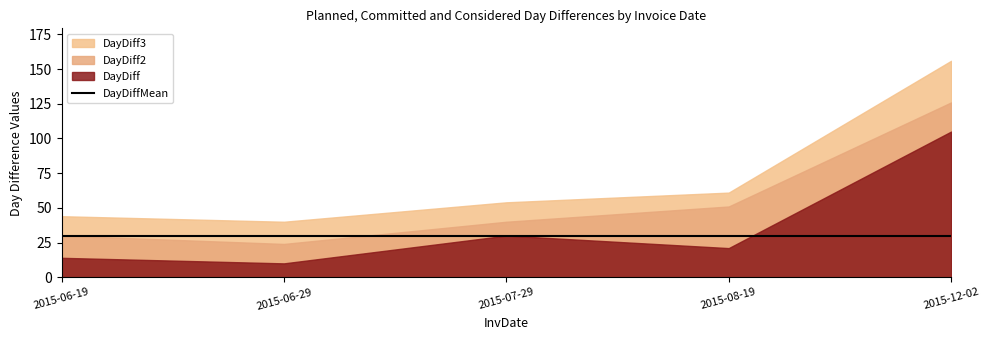

Which has a higher value, 2015-06-29 or 2015-08-19?

2015-08-19